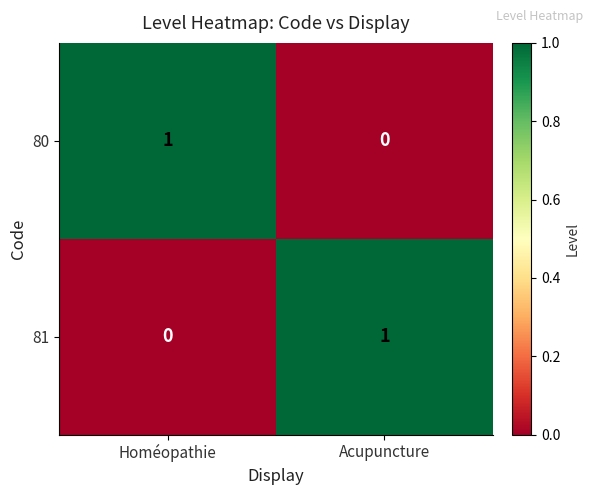

Reading left to right, list all the values displayed in this chart.

80: Homéopathie=1	Acupuncture=0
81: Homéopathie=0	Acupuncture=1